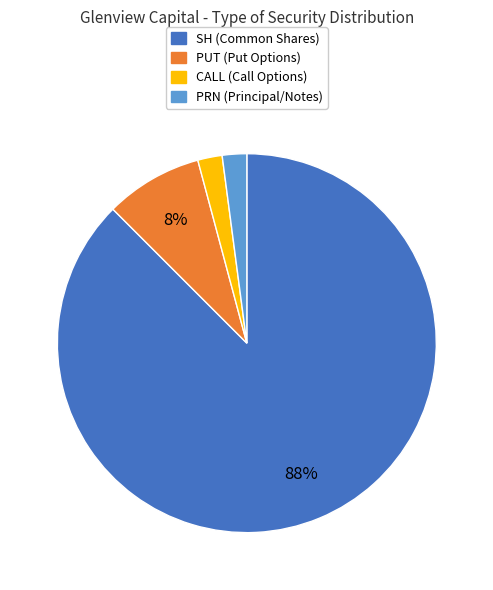

What percentage is the CALL slice, to the nearest percent?

2%